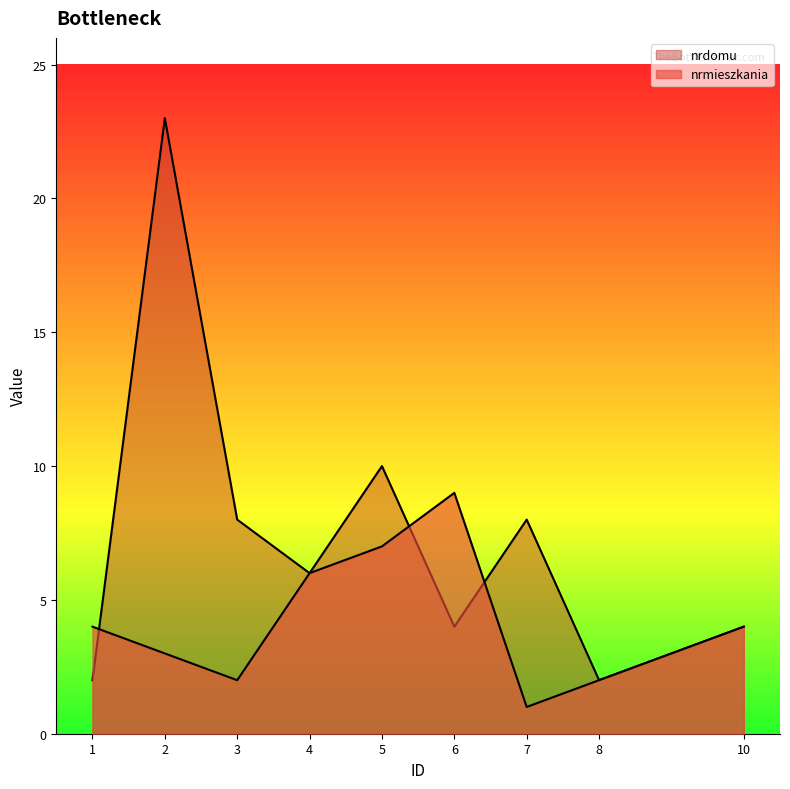

The value of nrmieszkania at 3 is 1. True or false?

False